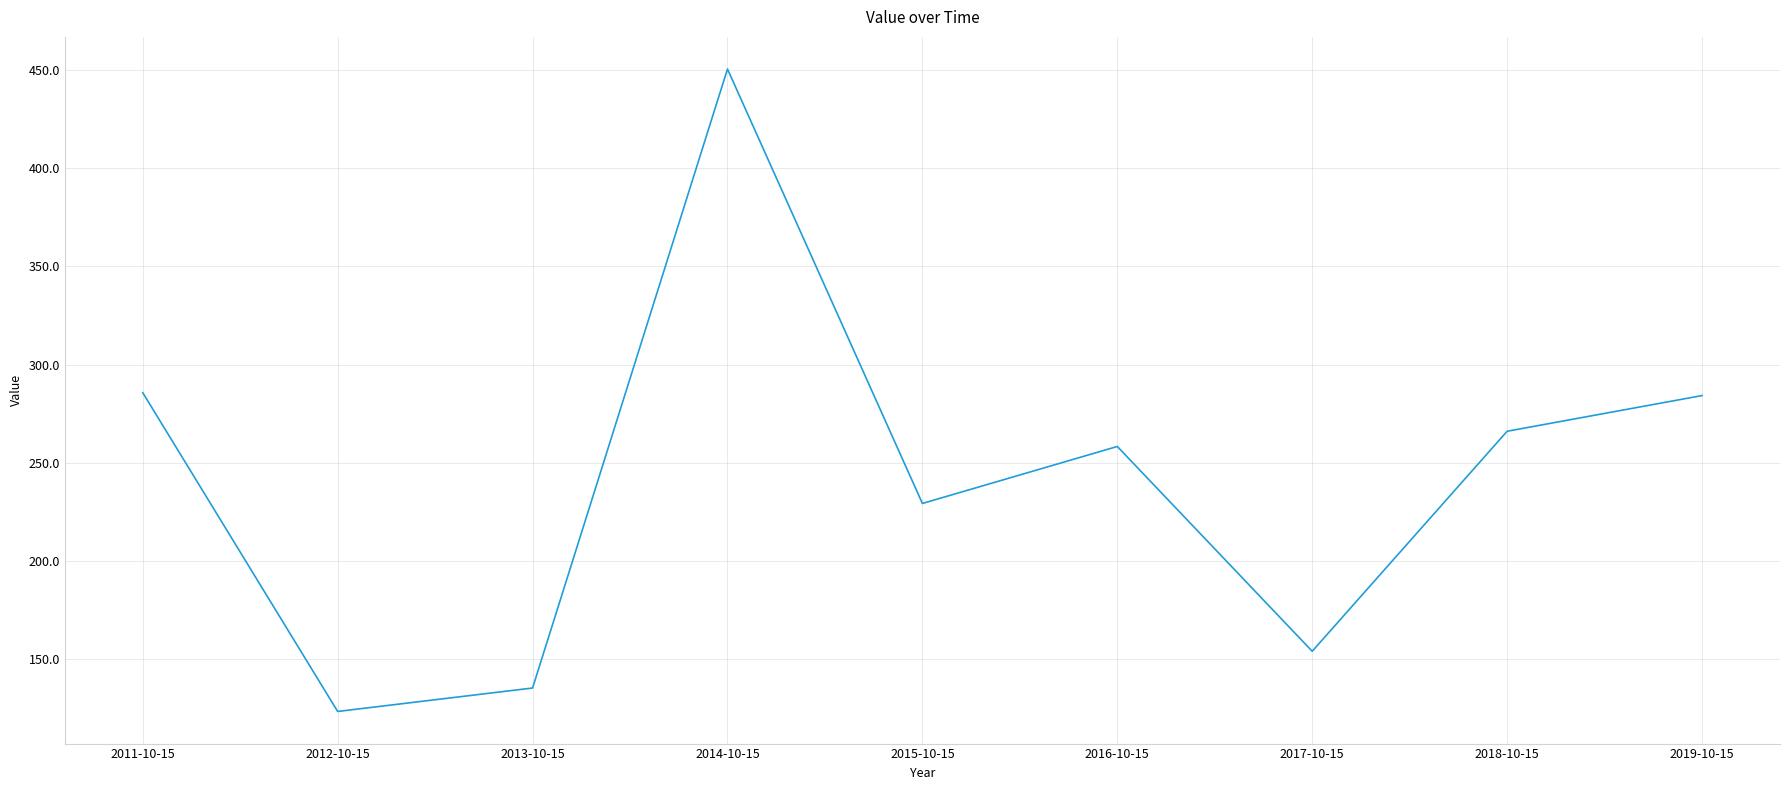

What is the difference between the maximum and minimum values?

326.9